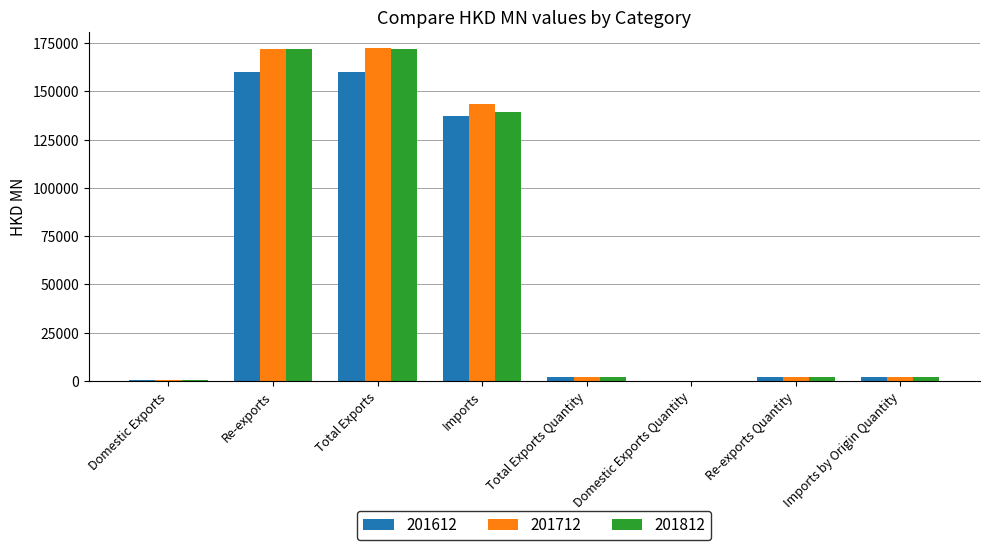

What is the sum of all 201712 values?

494165.0